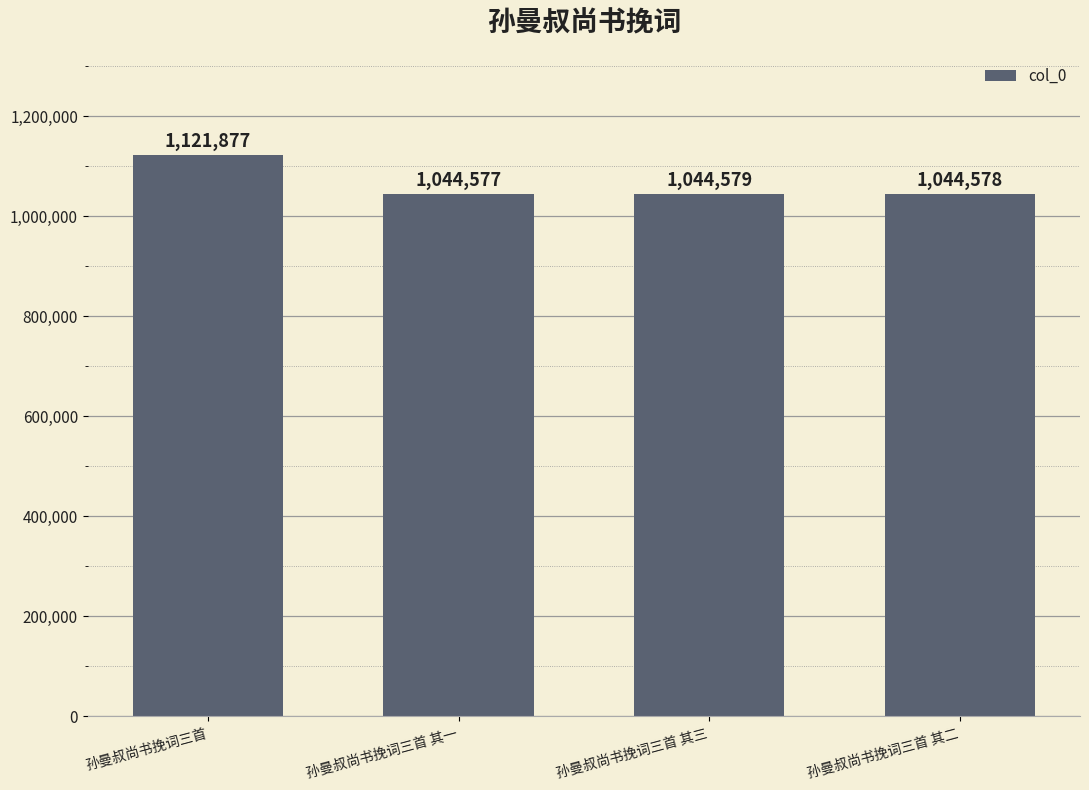

How many distinct data groups are displayed?

1